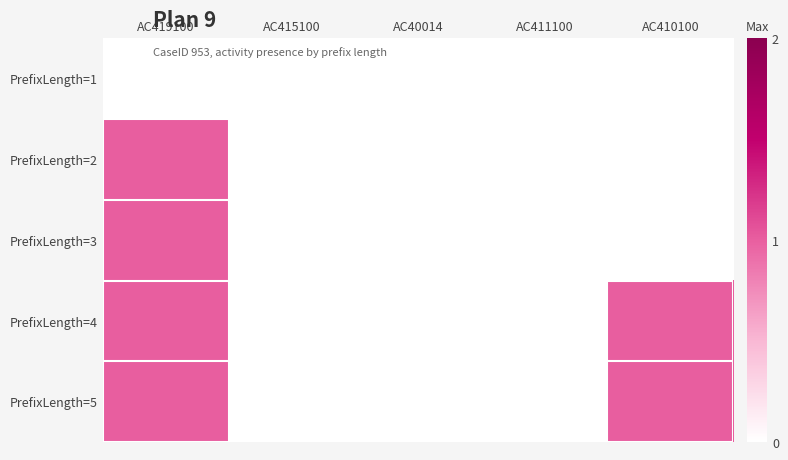

Which has a higher value, AC415100 or AC40014?

AC415100